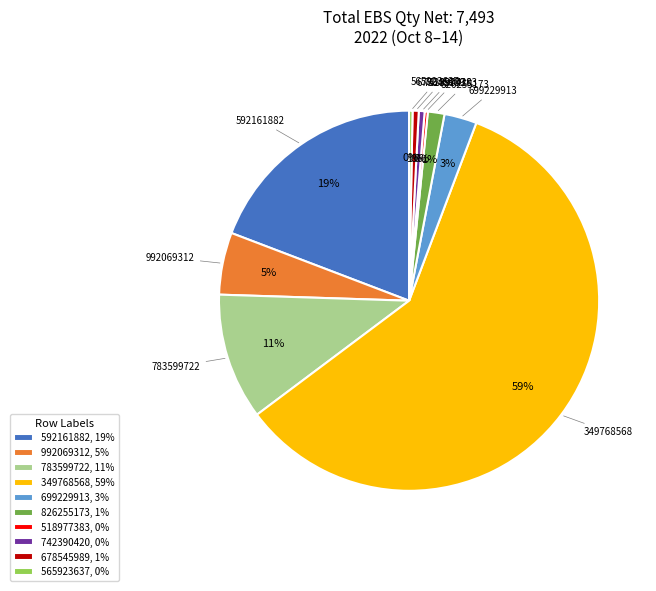

What is the ratio of the value at 992069312, 5% to the value at 783599722, 11%?

0.5